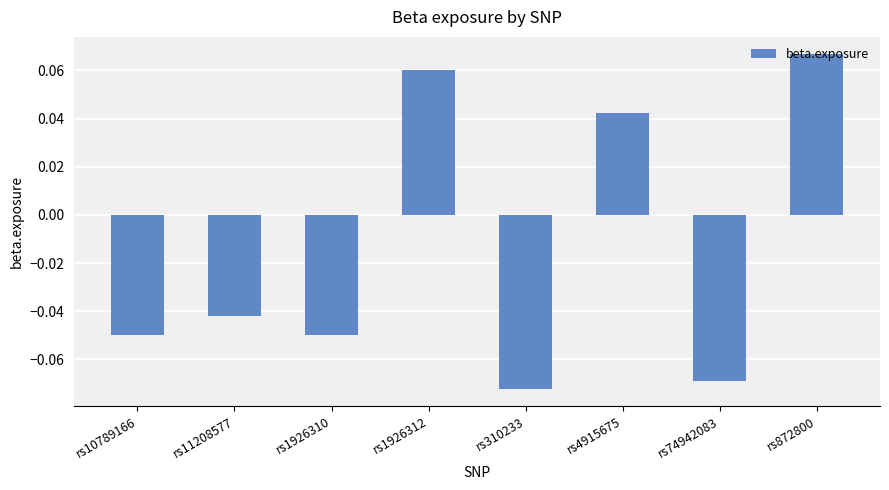

Which has a higher value, rs872800 or rs10789166?

rs872800